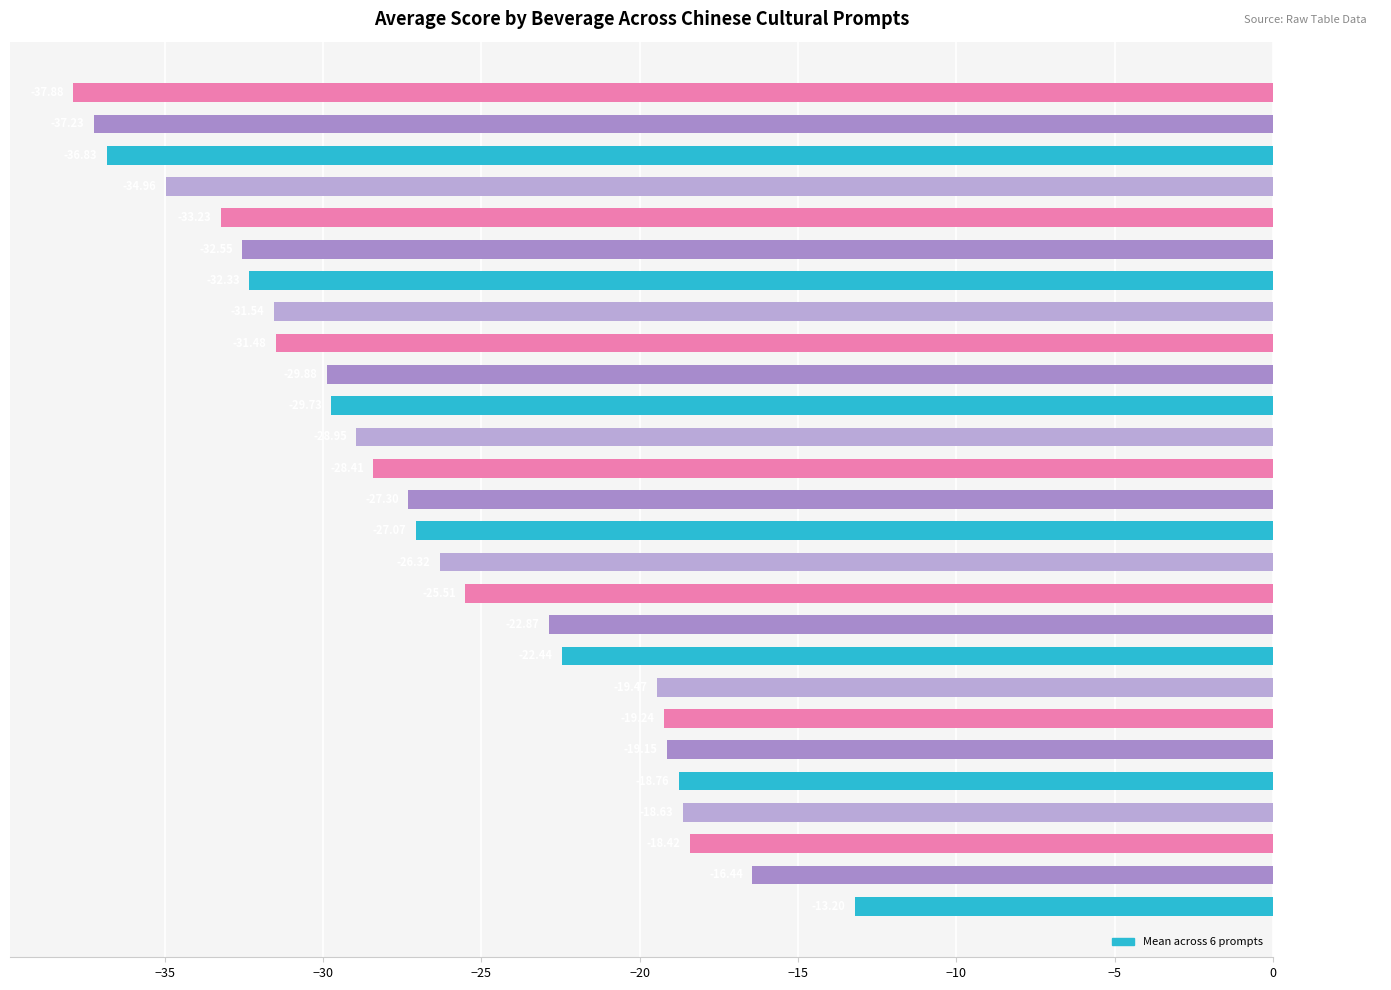

What is the difference between the maximum and minimum values?

24.7